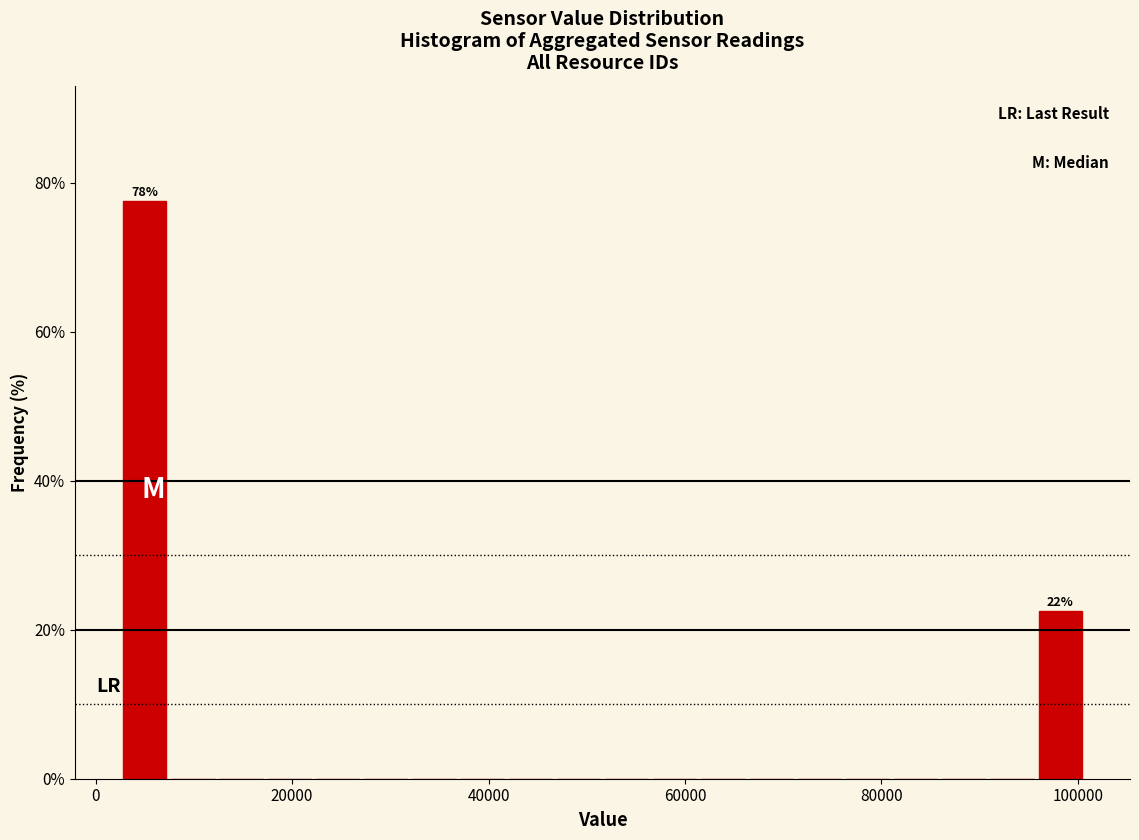

Around what value on the x-axis is the tallest bar? Give the approximate position of its centre, as read against the axis.

4000